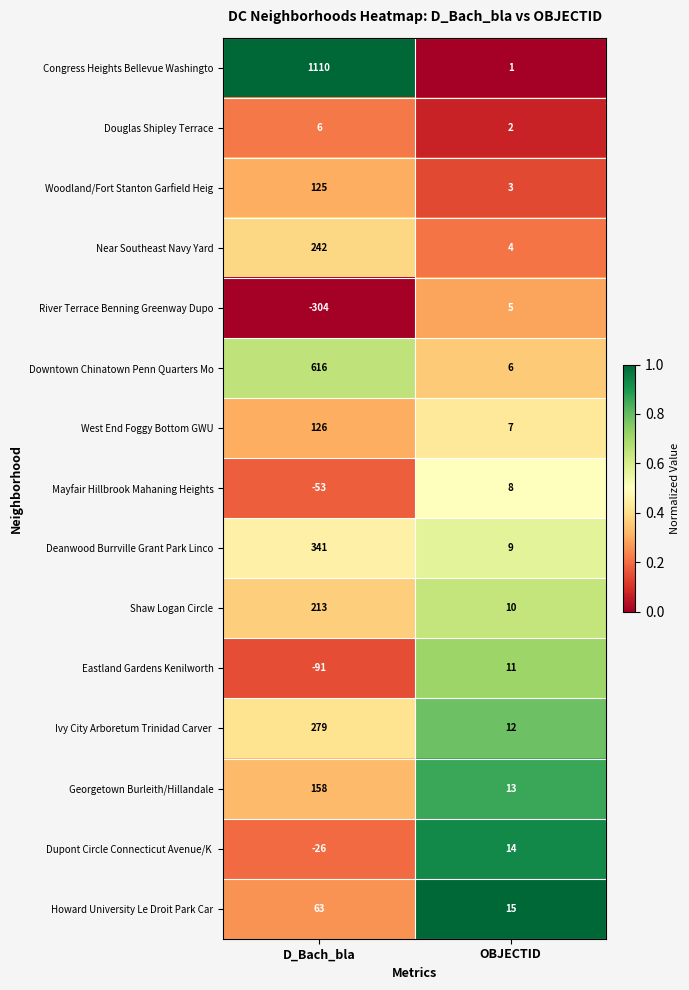

What is the difference between the Douglas Shipley Terrace values at OBJECTID and D_Bach_bla?

4